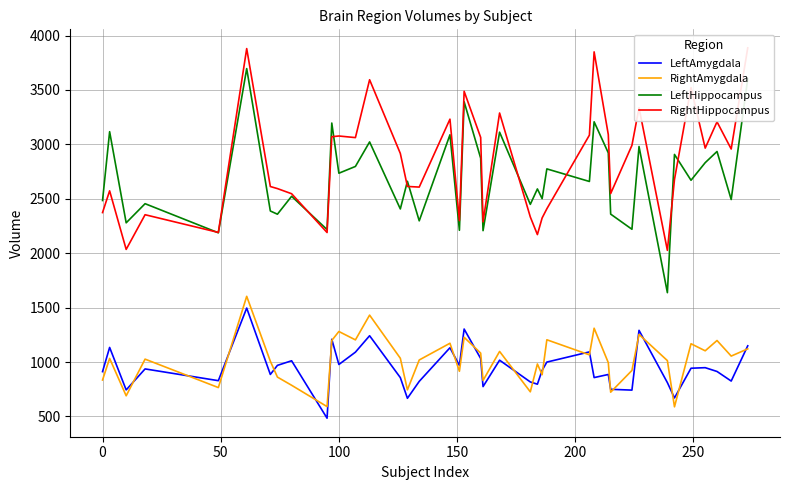

True or false: RightHippocampus and LeftAmygdala cross at least once.

False